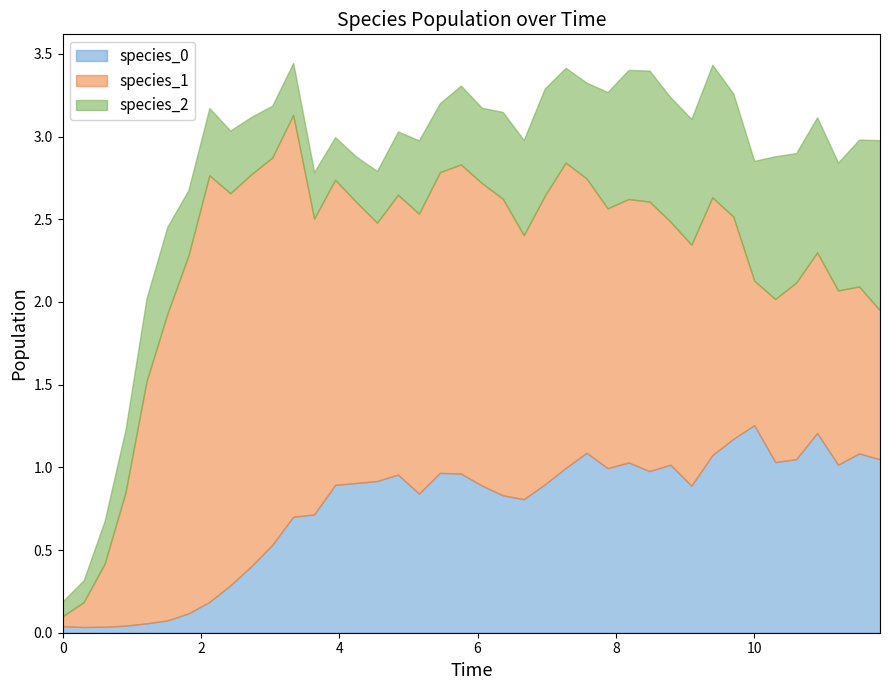

What are all the series names shown in the legend?

species_0, species_1, species_2